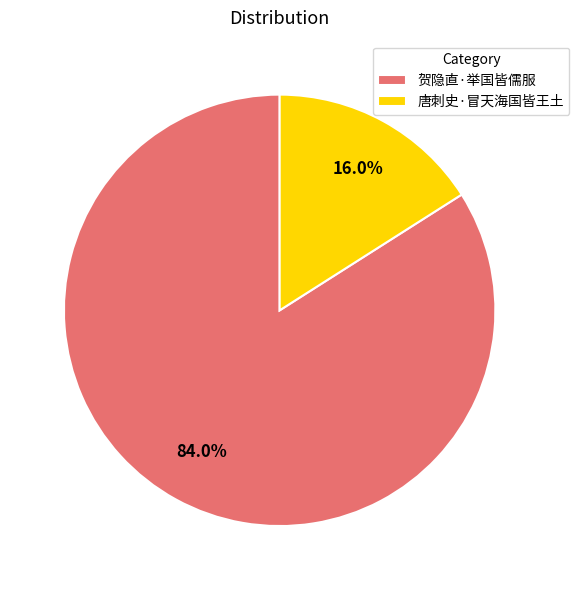

What is the smallest slice in the pie chart?

唐刺史·冒天海国皆王土